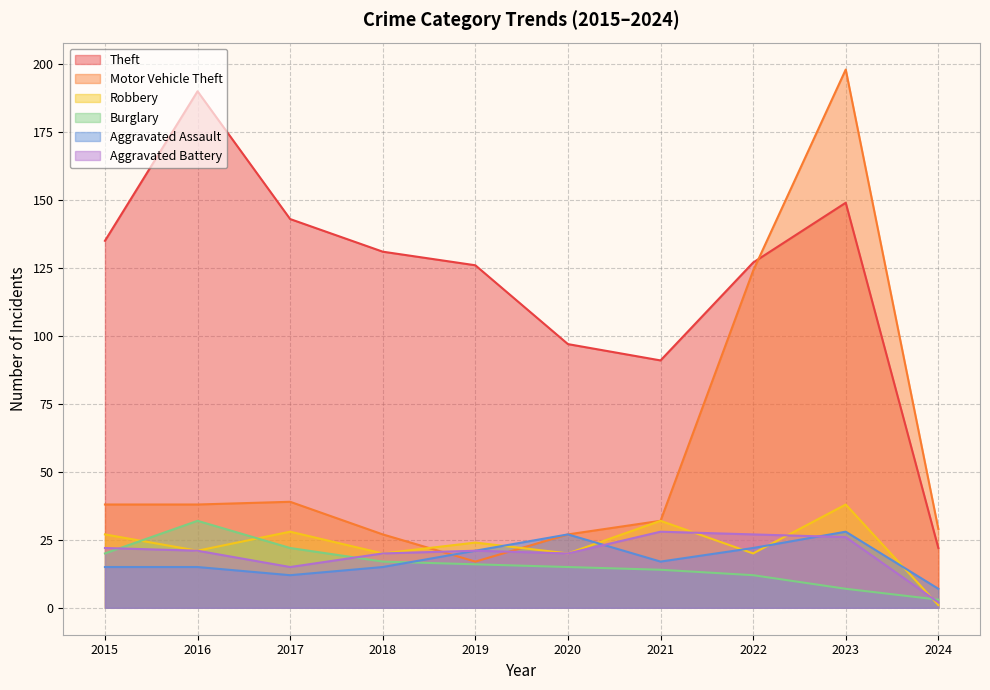

How many data points does each series have?

10